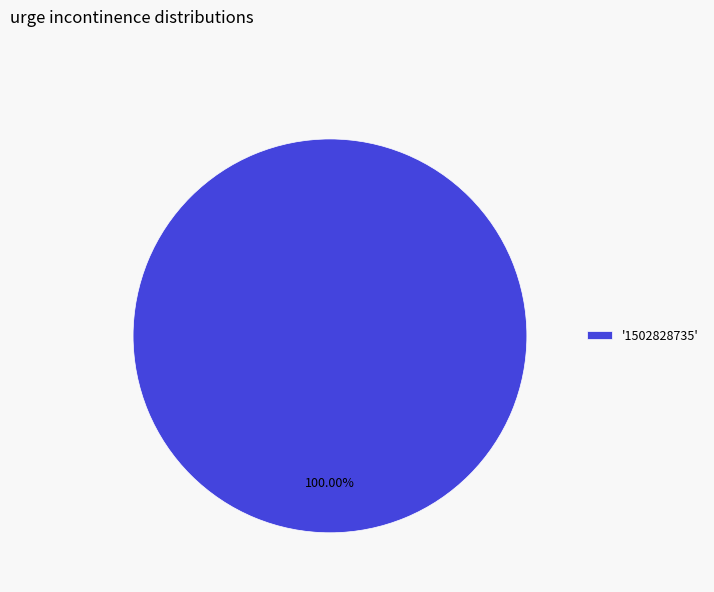

Rank the categories by value from lowest to highest.

'1502828735'